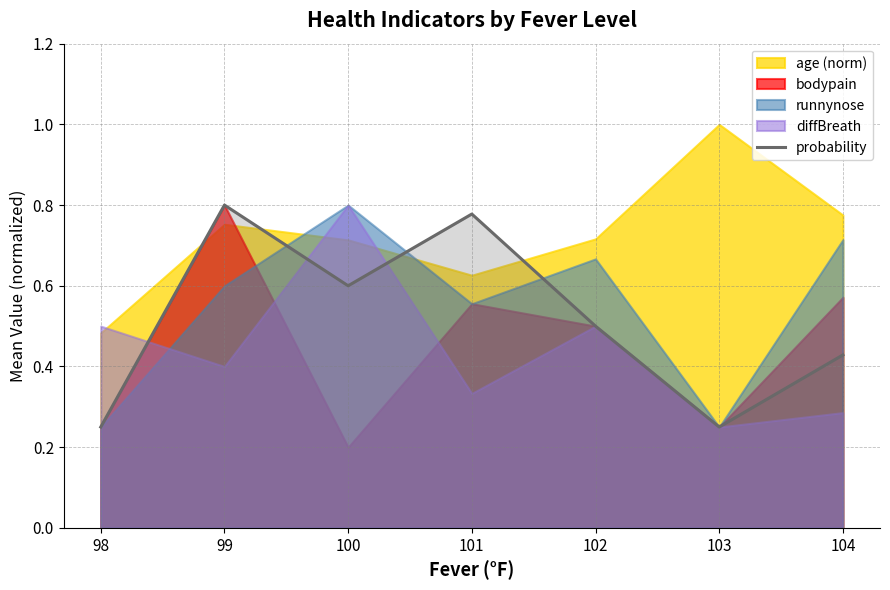

The value of probability at 102 is 0.7. True or false?

False